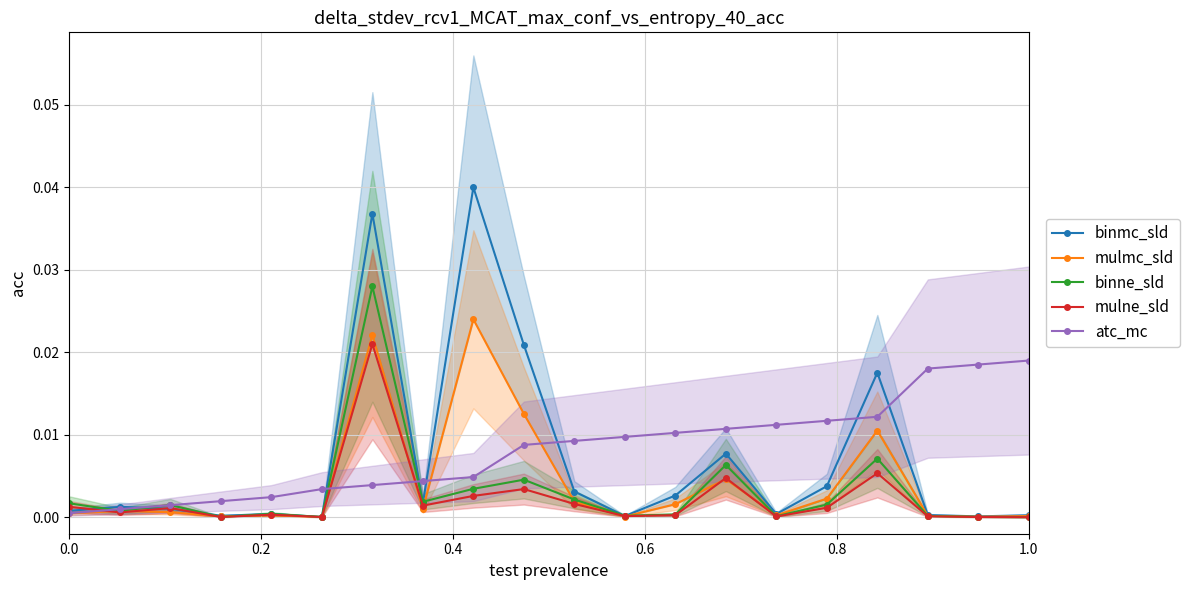

True or false: binne_sld has more than 0 points higher than both neighbors.

True